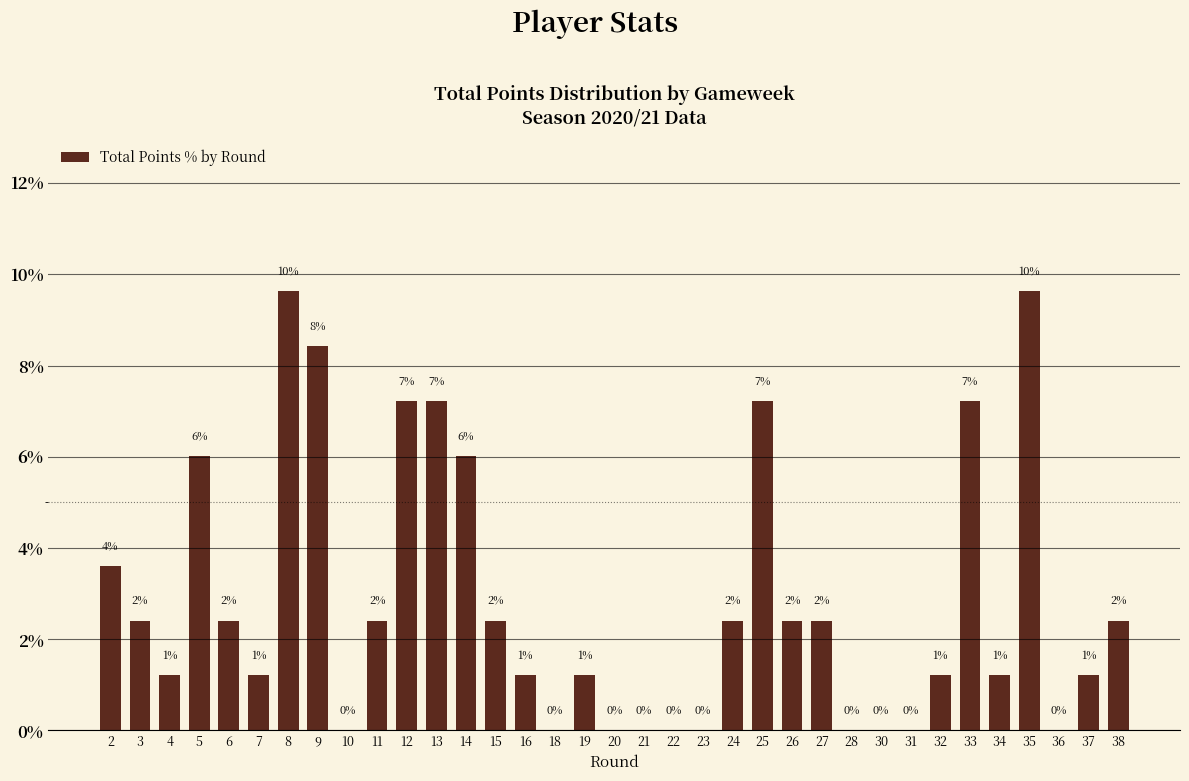

What is the value of the 14th bar from the left?

2.4